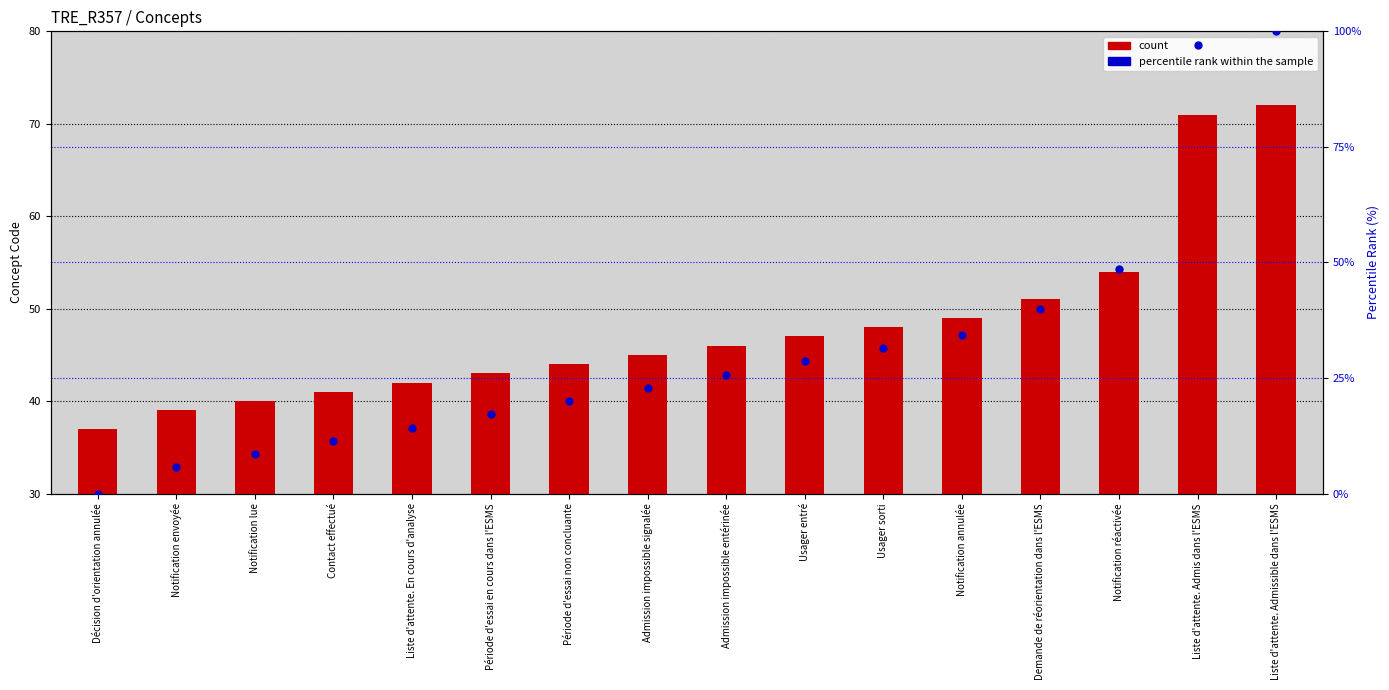

At how many categories does at least one series exceed 75?

2